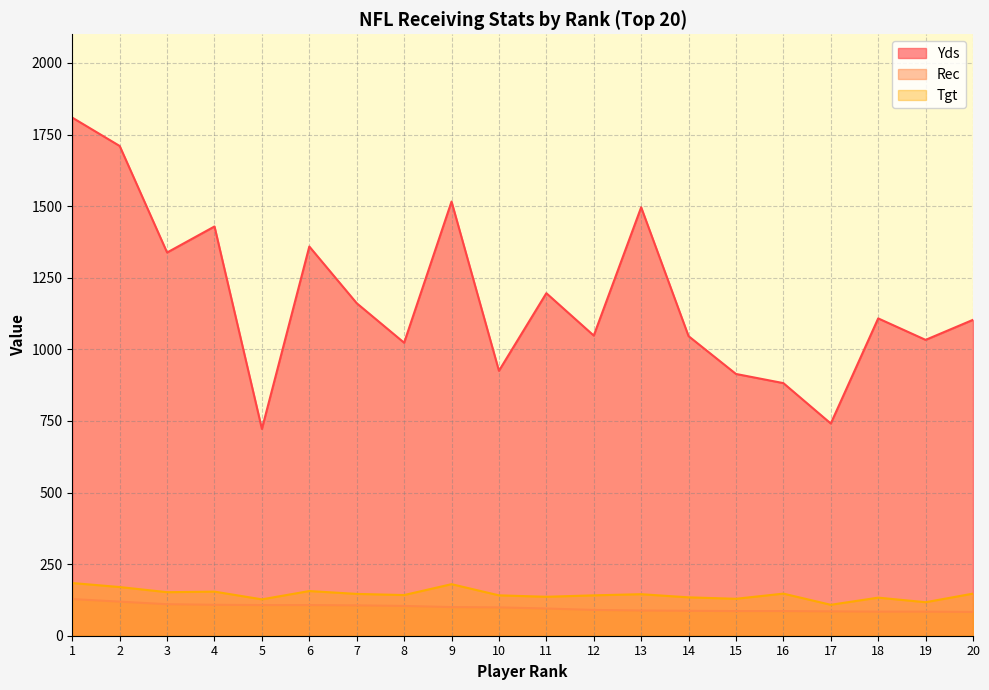

In Tgt, how many points are lower than both neighbors (excluding endpoints)?

7